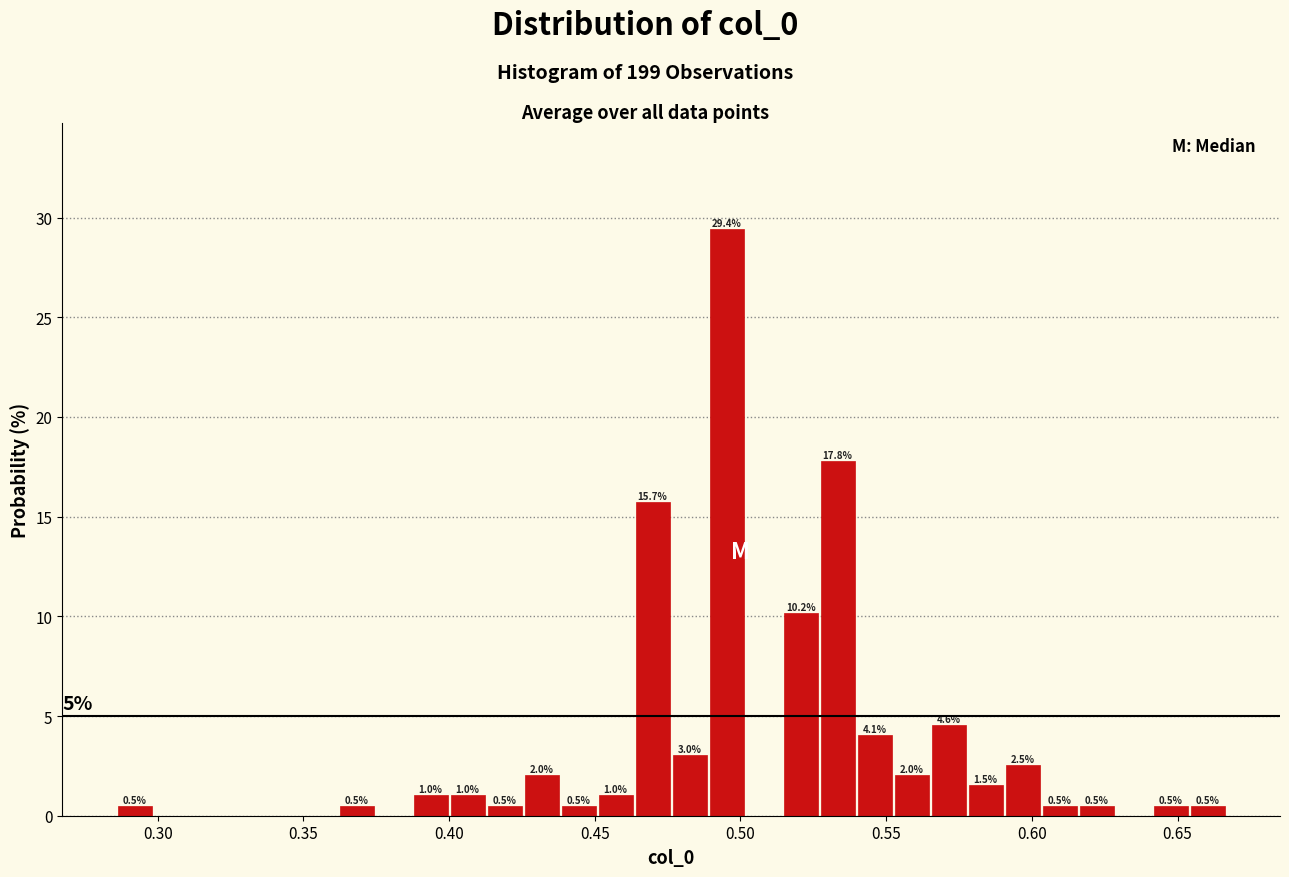

Read against the x-axis, roughly where is the centre of the tallest bar?

0.495